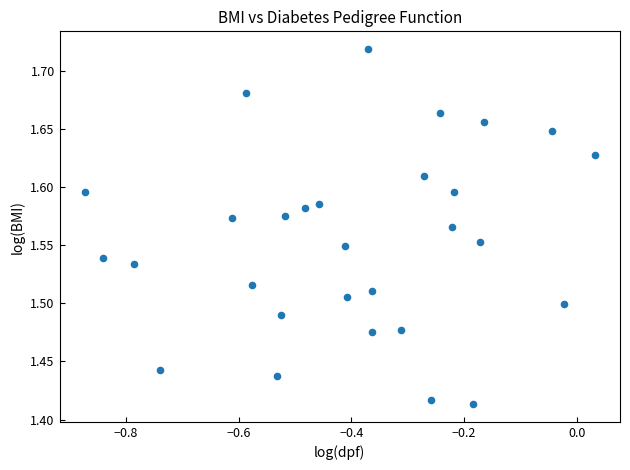

What is the range of Y values (max minus min)?

0.3